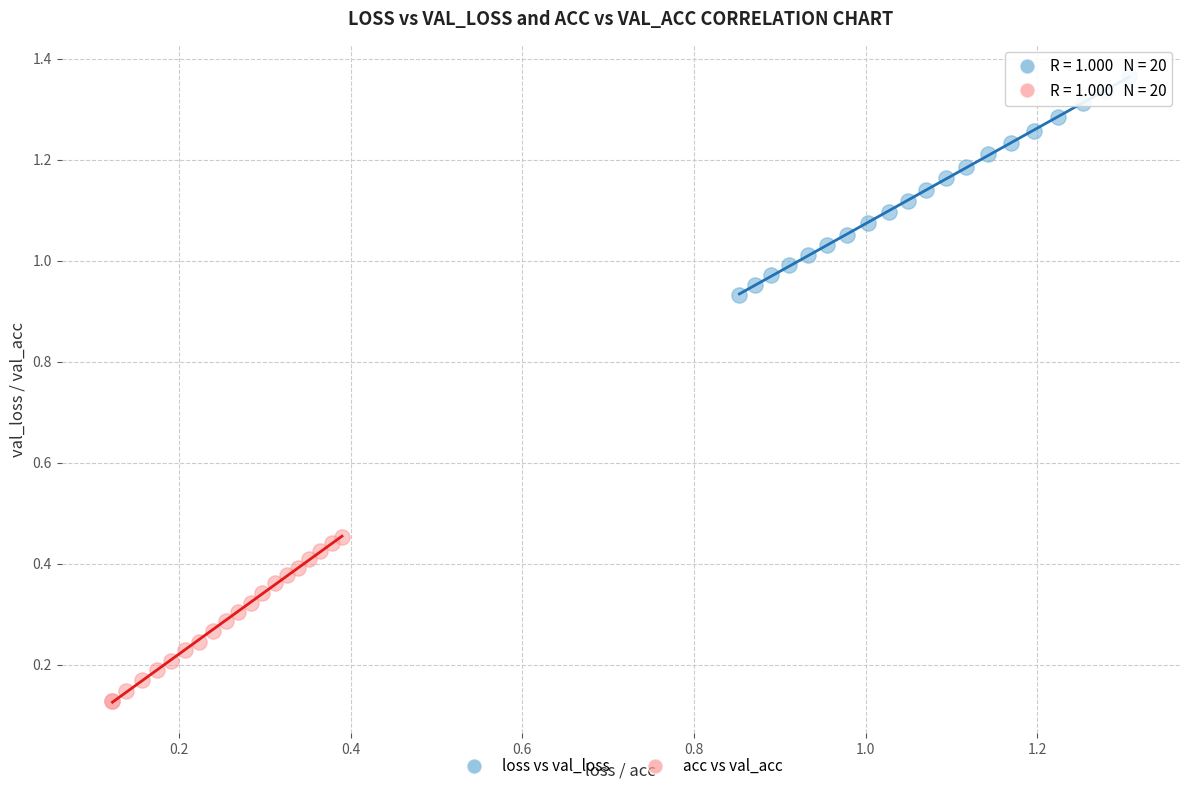

Which series has the widest spread of Y values?

loss vs val_loss